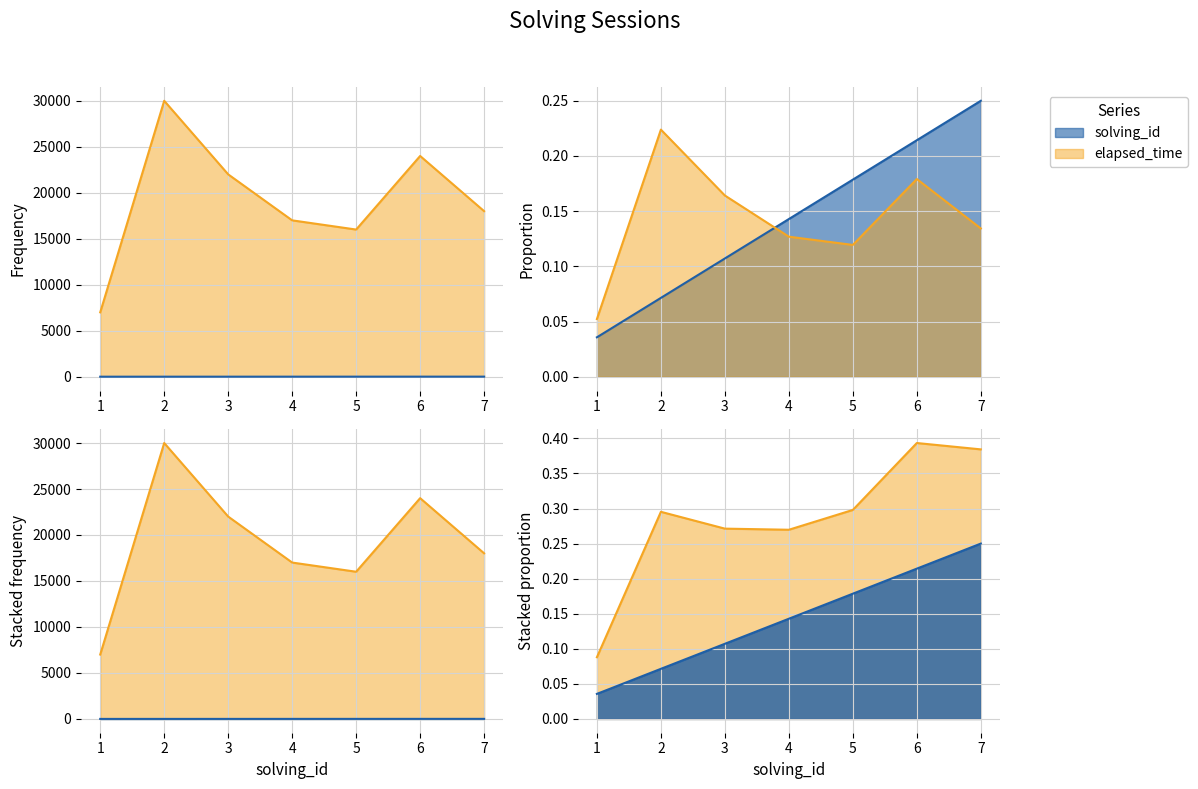

True or false: elapsed_time and solving_id intersect in this chart.

False